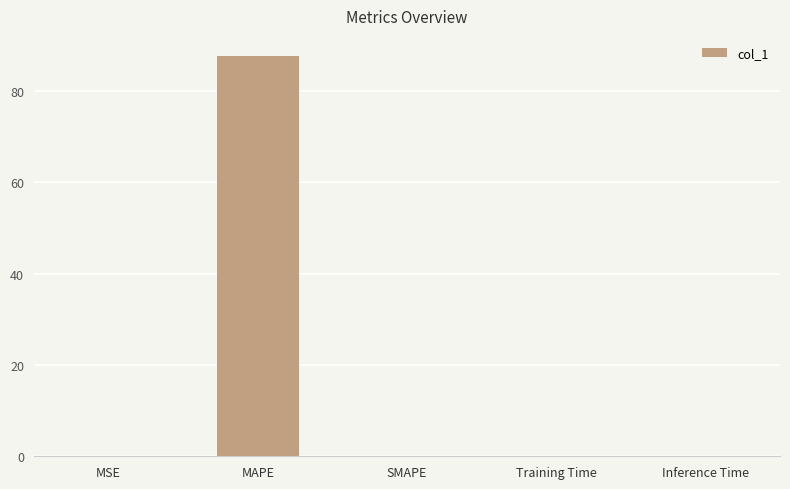

True or false: the data shows 0.0 at Training Time.

True